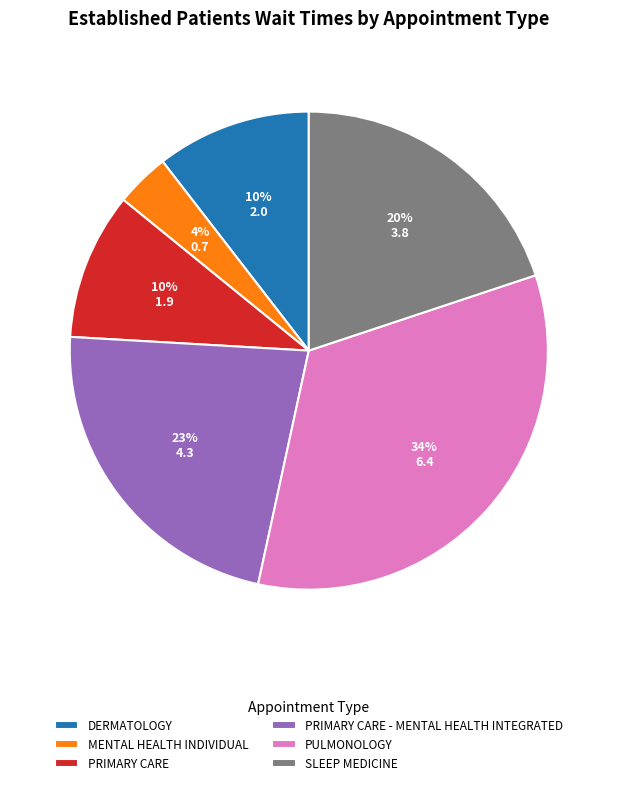

To the nearest percent, what is the difference between the MENTAL HEALTH INDIVIDUAL and PRIMARY CARE slice percentages?

6%